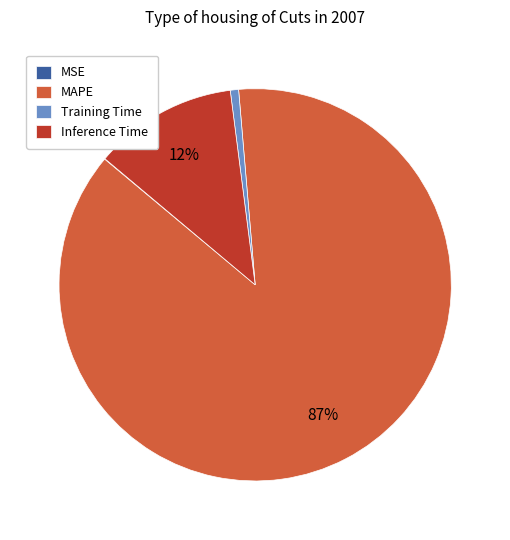

Which slice is the largest?

MAPE